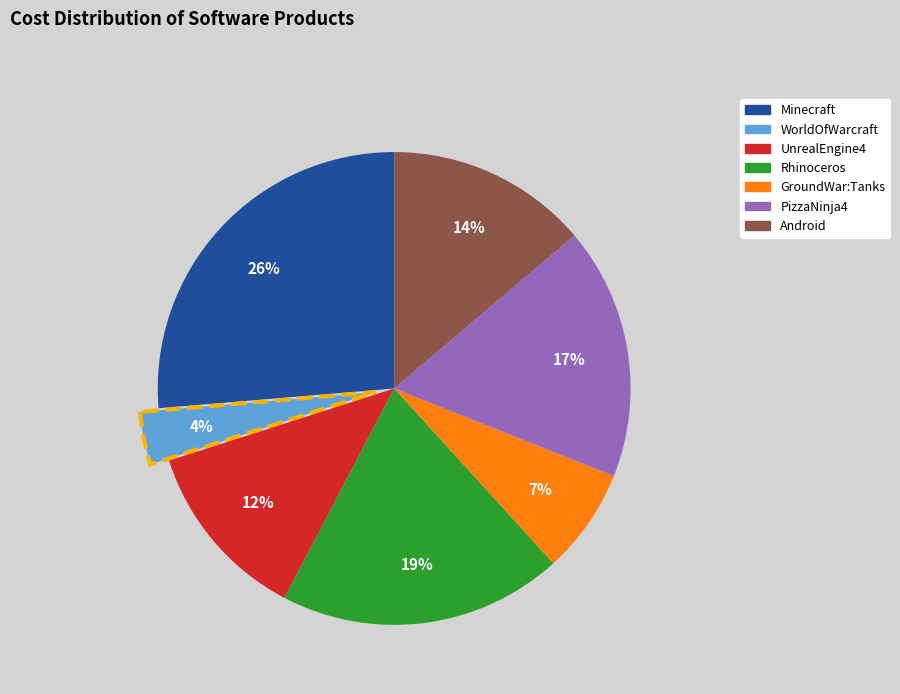

Is UnrealEngine4 the majority of the pie?

No